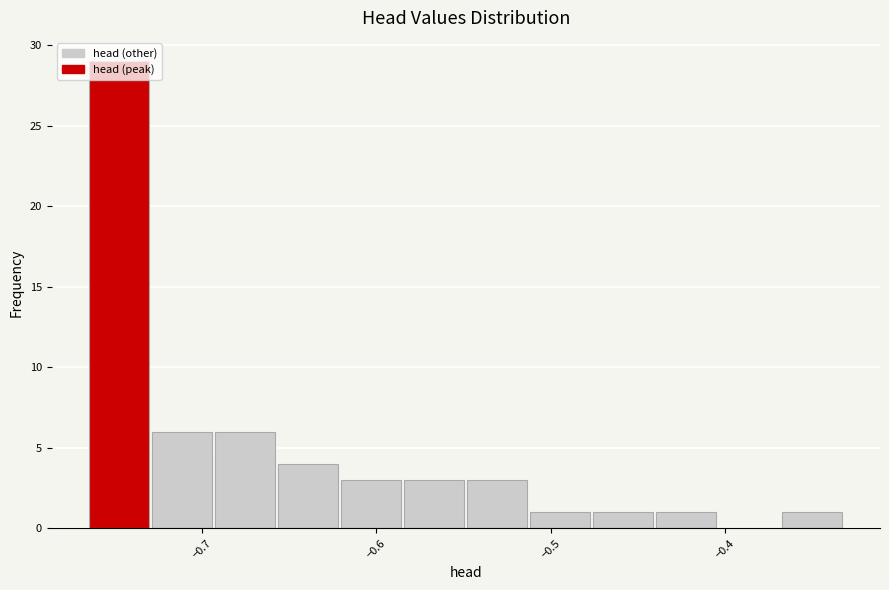

Read against the x-axis, roughly where is the centre of the tallest bar?

-0.75